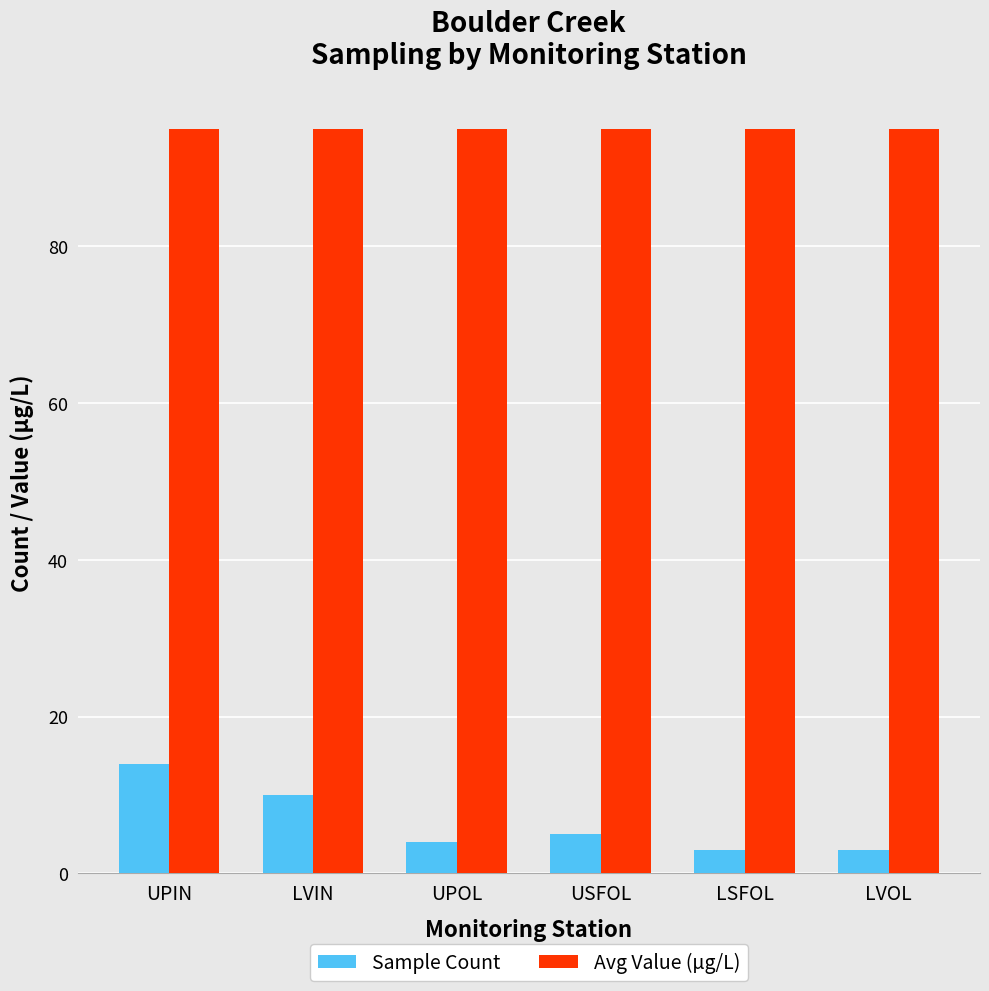

At which category is the sum across all series the highest?

UPIN